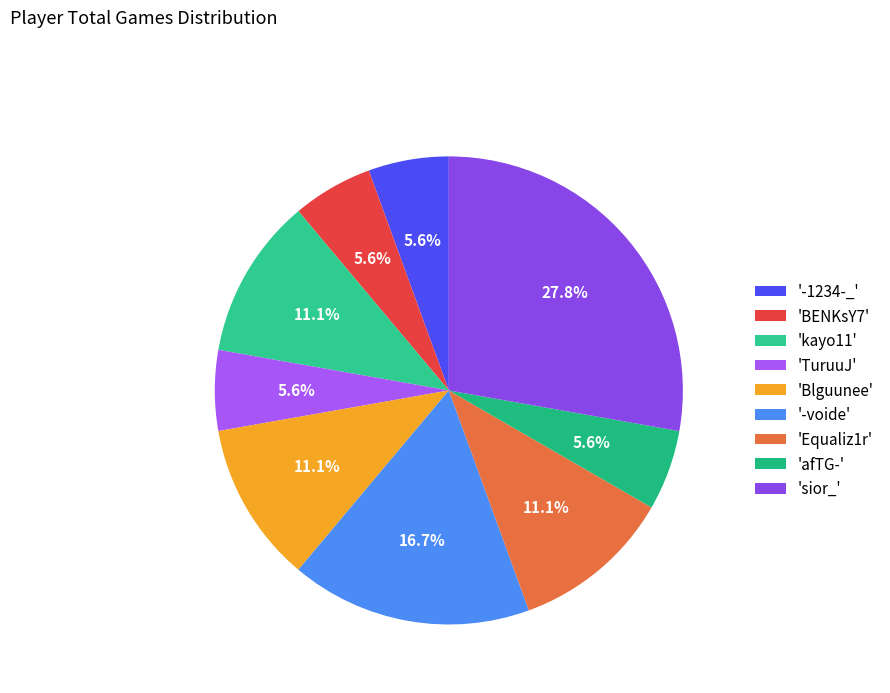

How many slices are in this pie chart?

9